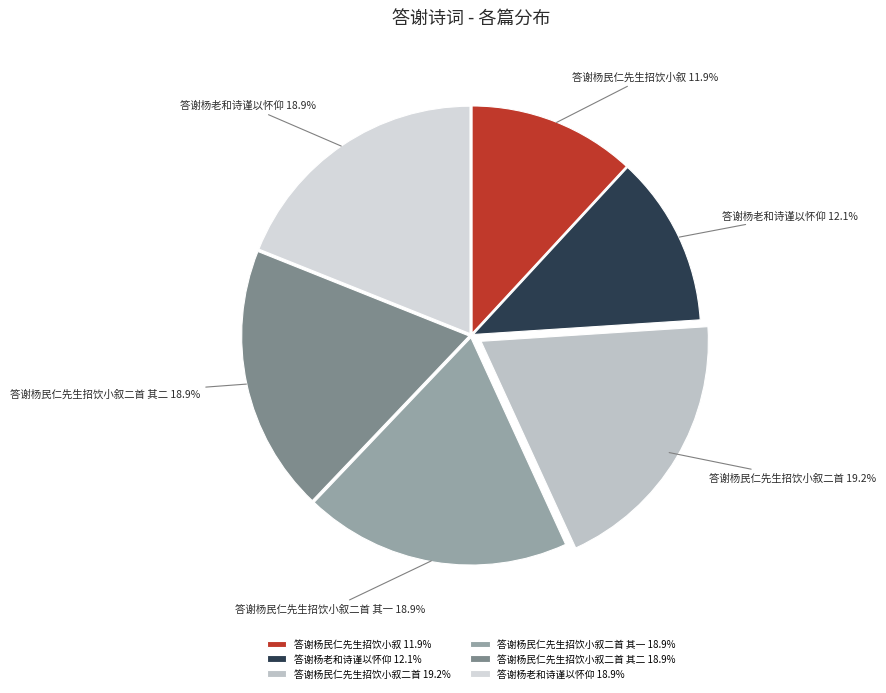

Between 答谢杨老和诗谨以怀仰 12.1% and 答谢杨民仁先生招饮小叙二首 19.2%, which is larger?

答谢杨民仁先生招饮小叙二首 19.2%